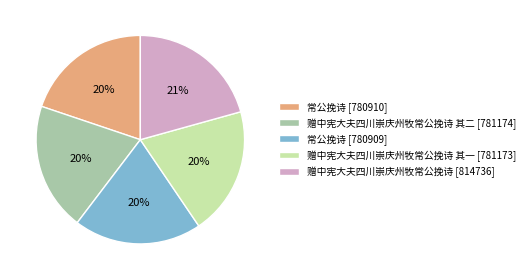

To the nearest percent, what is the combined percentage of 赠中宪大夫四川崇庆州牧常公挽诗 其一 [781173] and 常公挽诗 [780909]?

40%